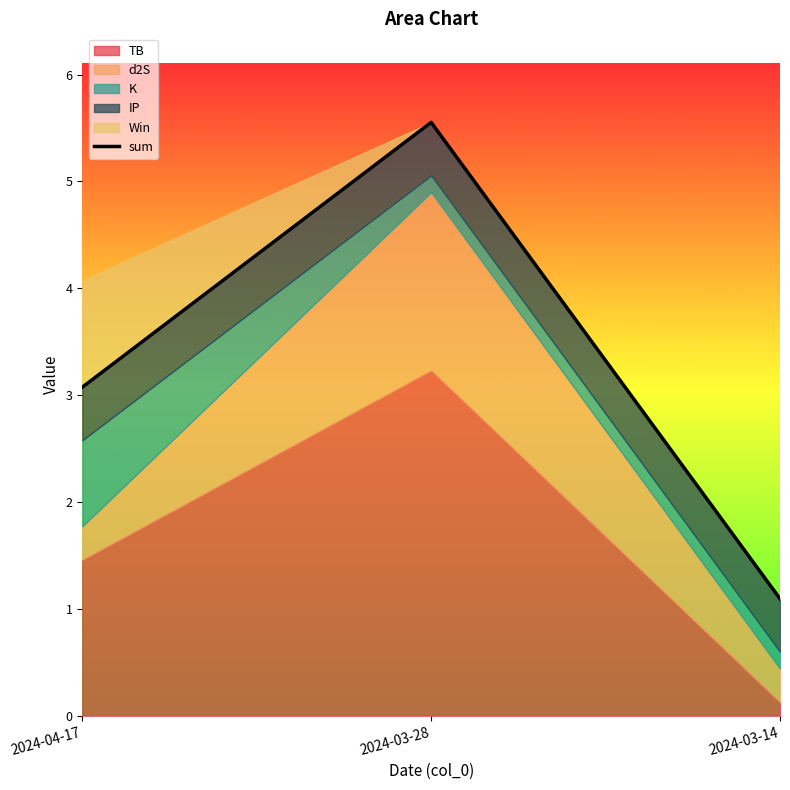

True or false: the data shows 1.4 at 2024-03-28.

False